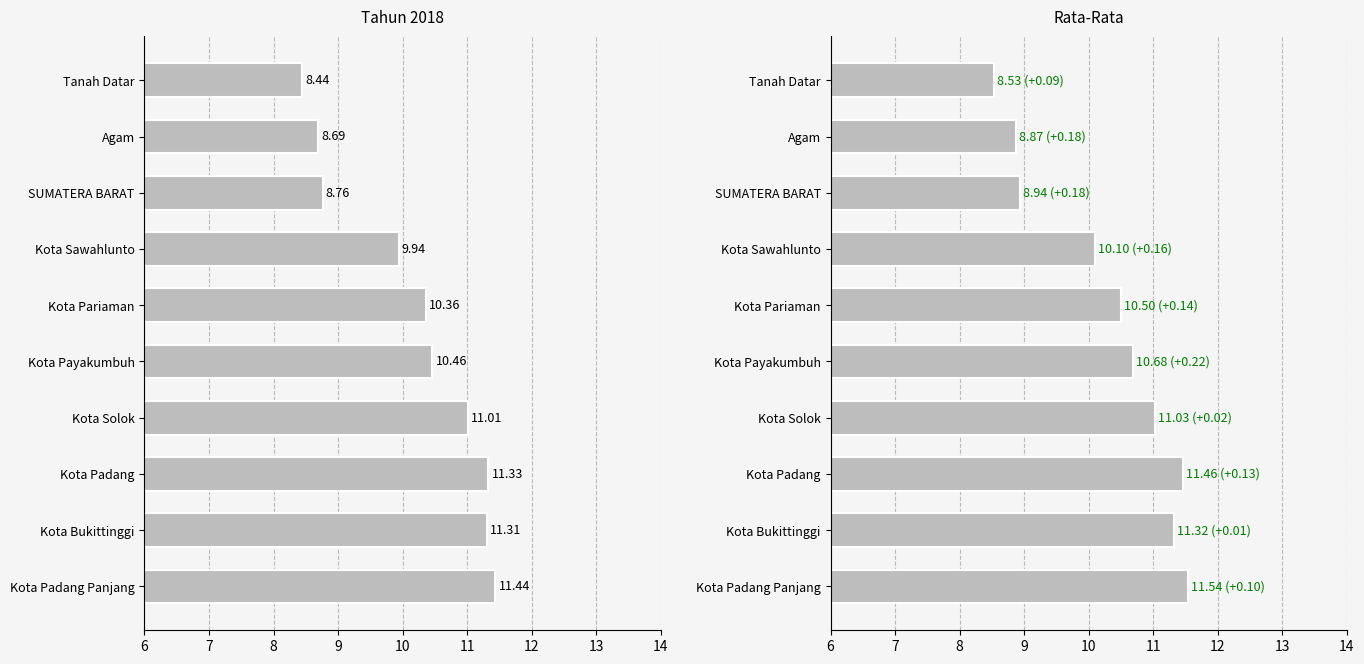

What is the average value of the Tahun 2018 series?

10.2